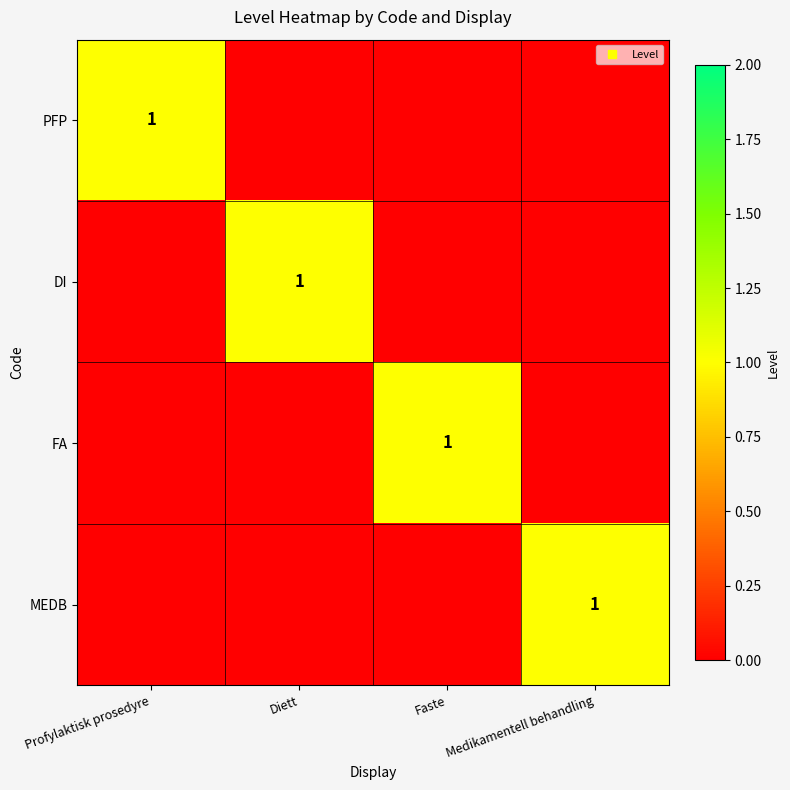

What is the spread (max minus min) of values at Diett?

1